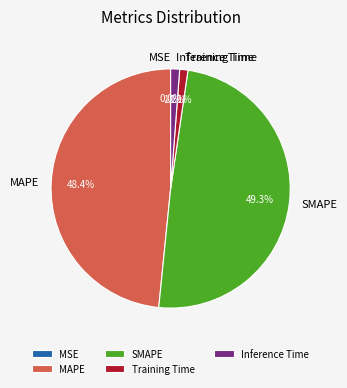

Between Inference Time and SMAPE, which is larger?

SMAPE